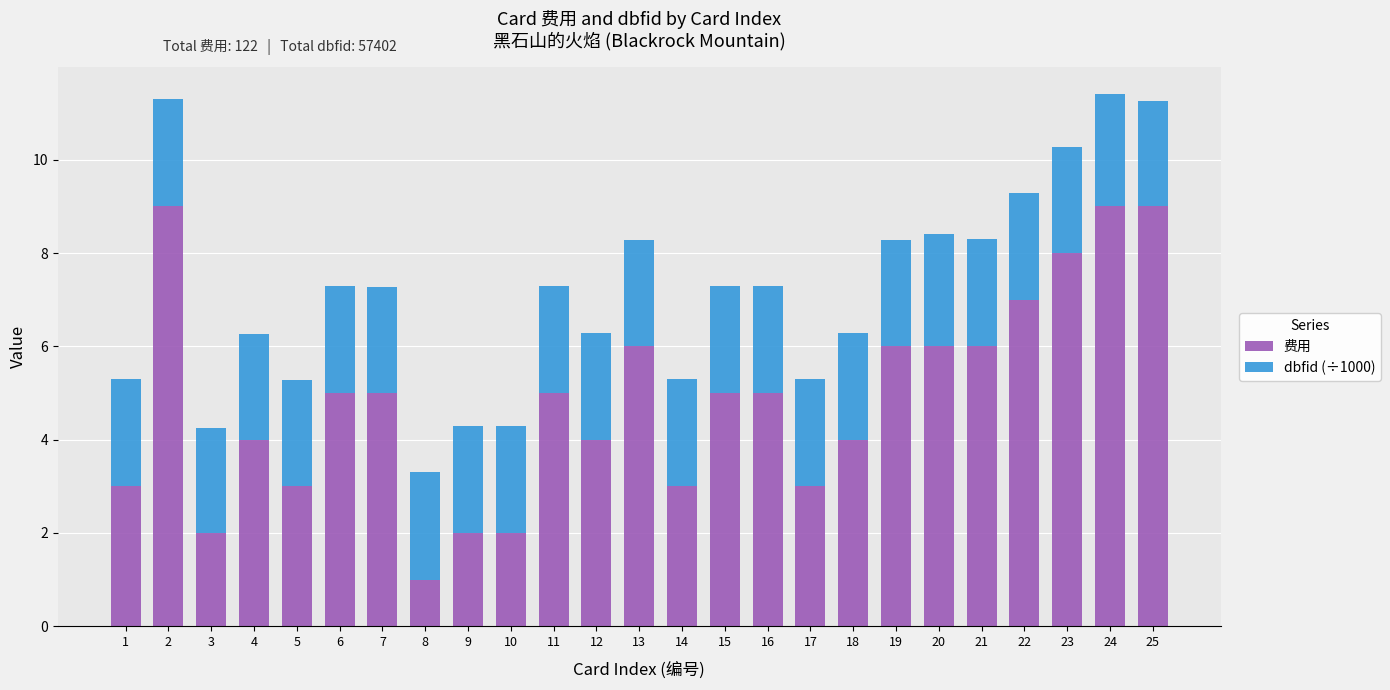

The 费用 series shows 3.5 at 21. True or false?

False